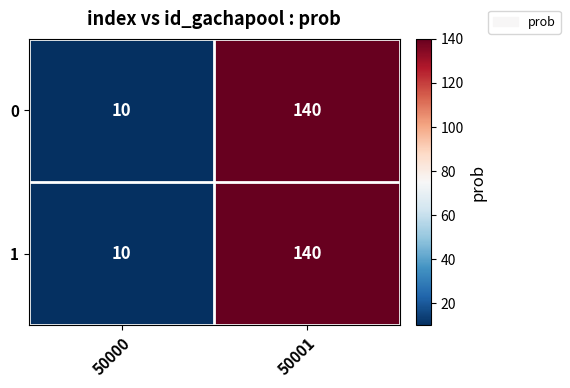

At how many categories does at least one series exceed 24?

1